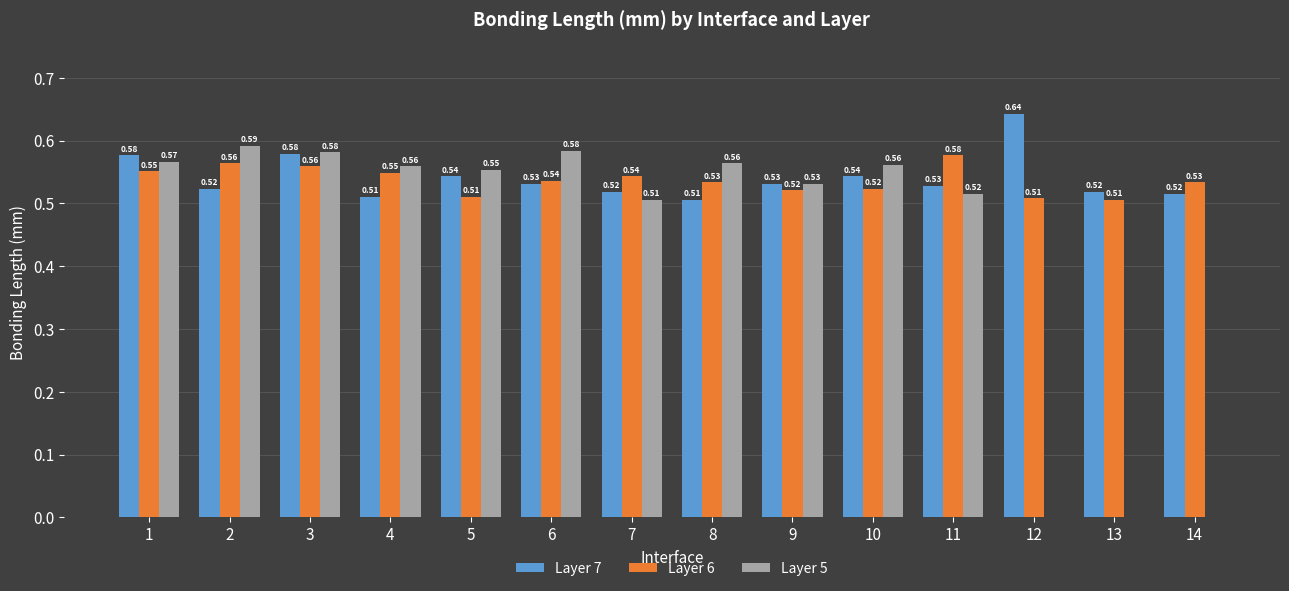

Between 11 and 13, which series saw the biggest shift?

Layer 5